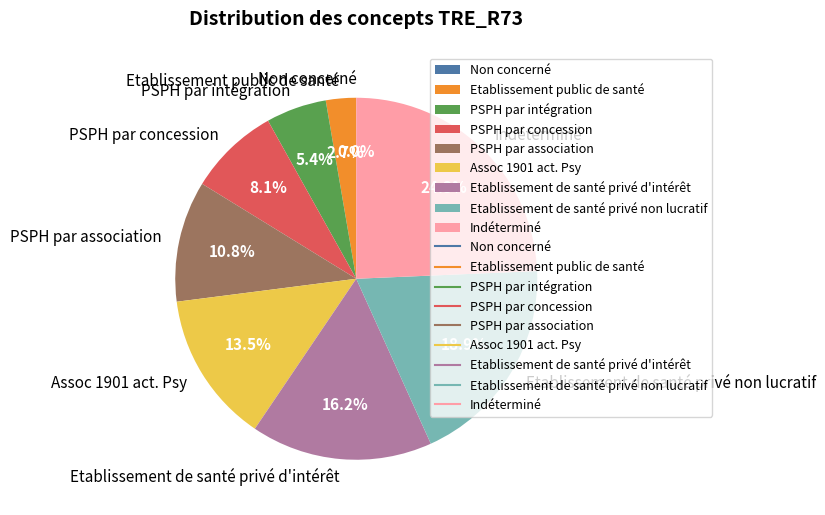

Is Etablissement public de santé the majority of the pie?

No